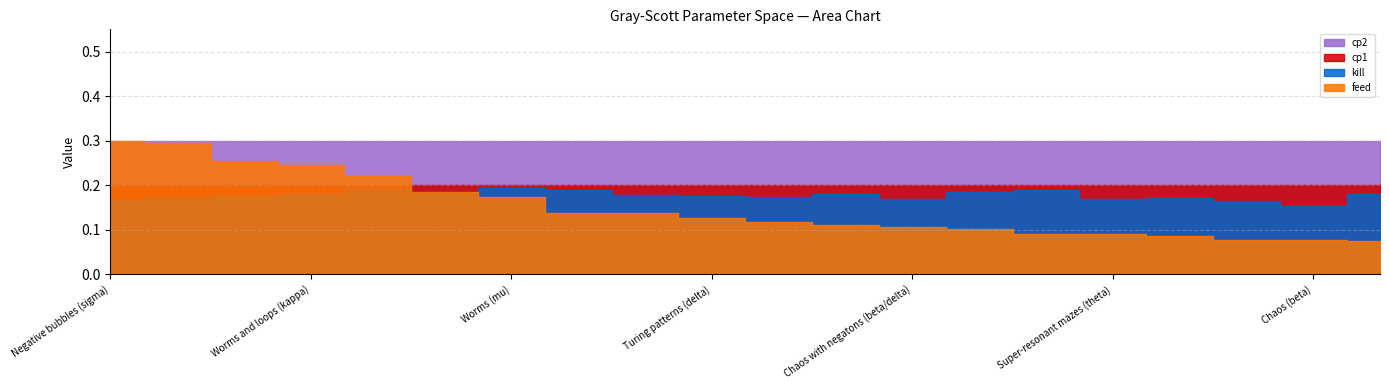

What is the sum of the cp2 values at Bubbles (rho) and Fingerprints (theta/kappa)?

0.6